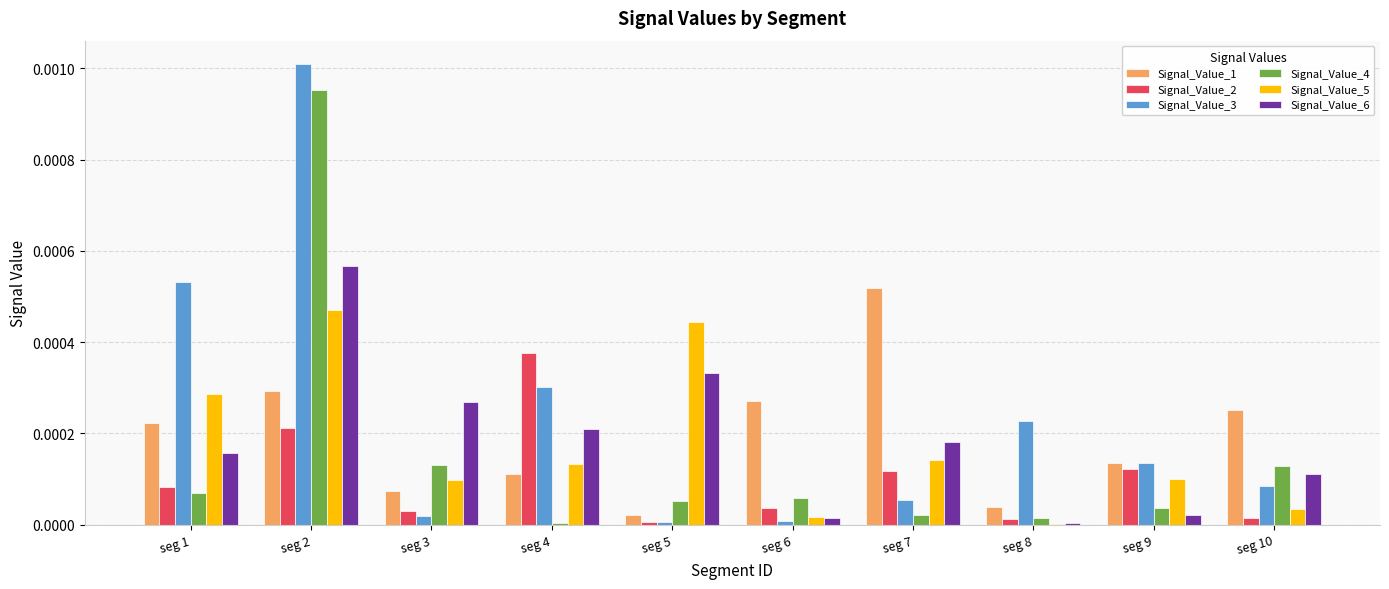

Is the value of Signal_Value_1 at seg 6 greater than the value of Signal_Value_3 at seg 2?

No